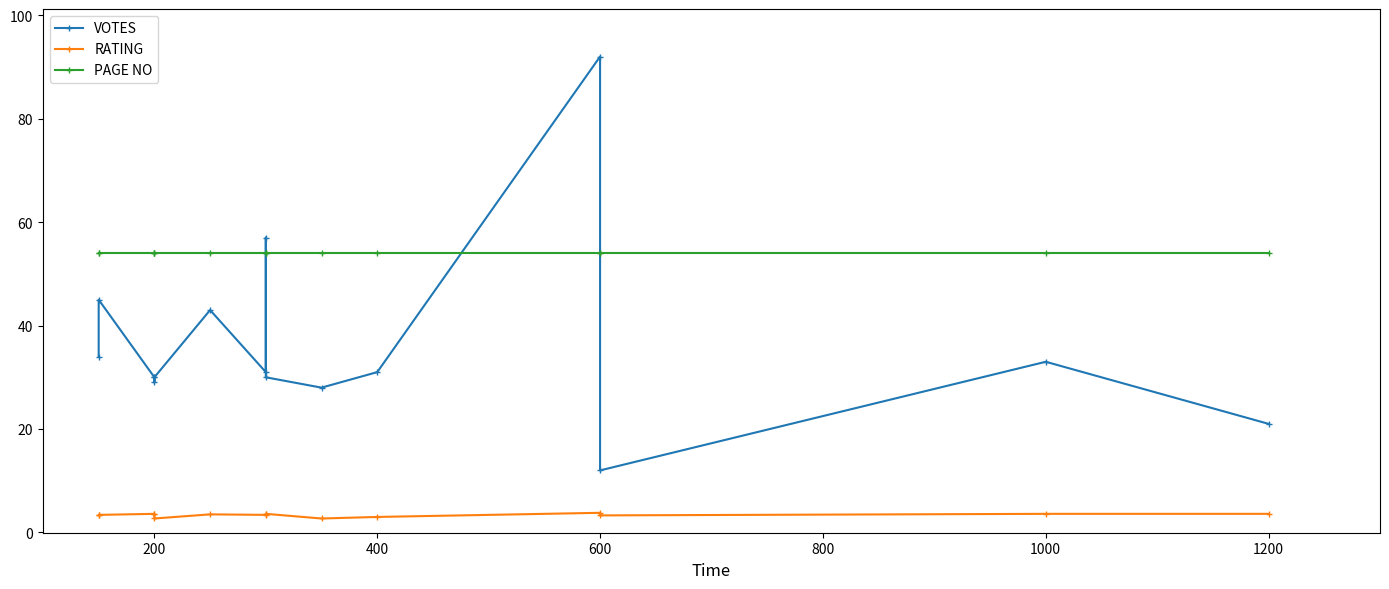

Does the chart have visible grid lines?

No